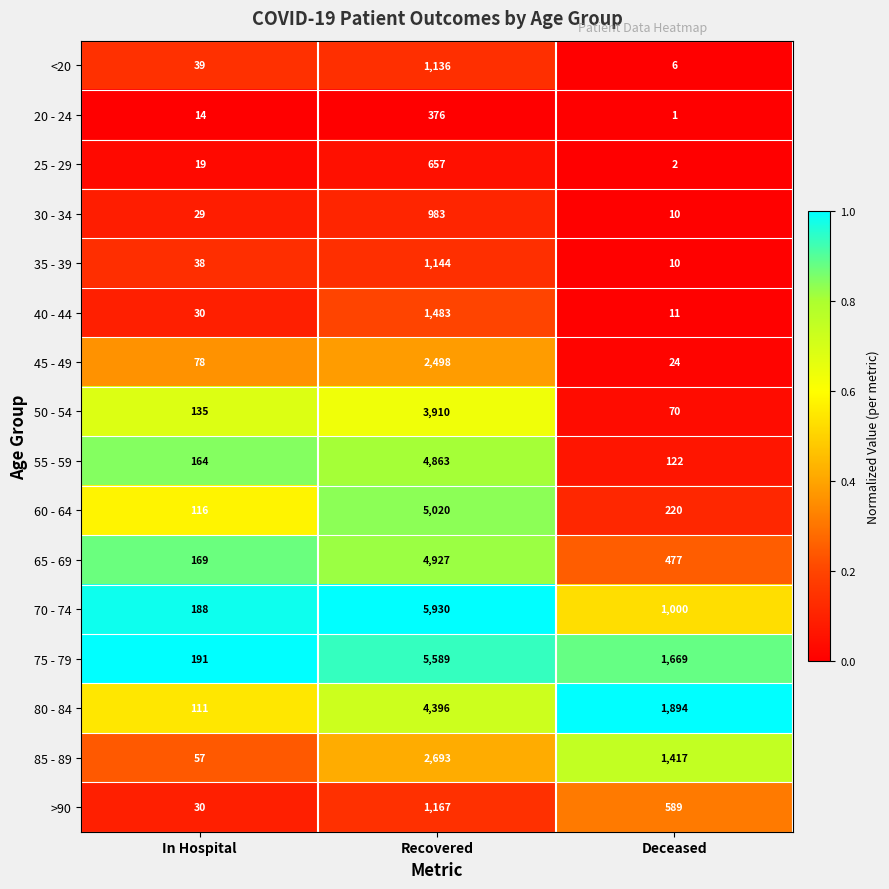

What is the spread (max minus min) of values at Deceased?

1893